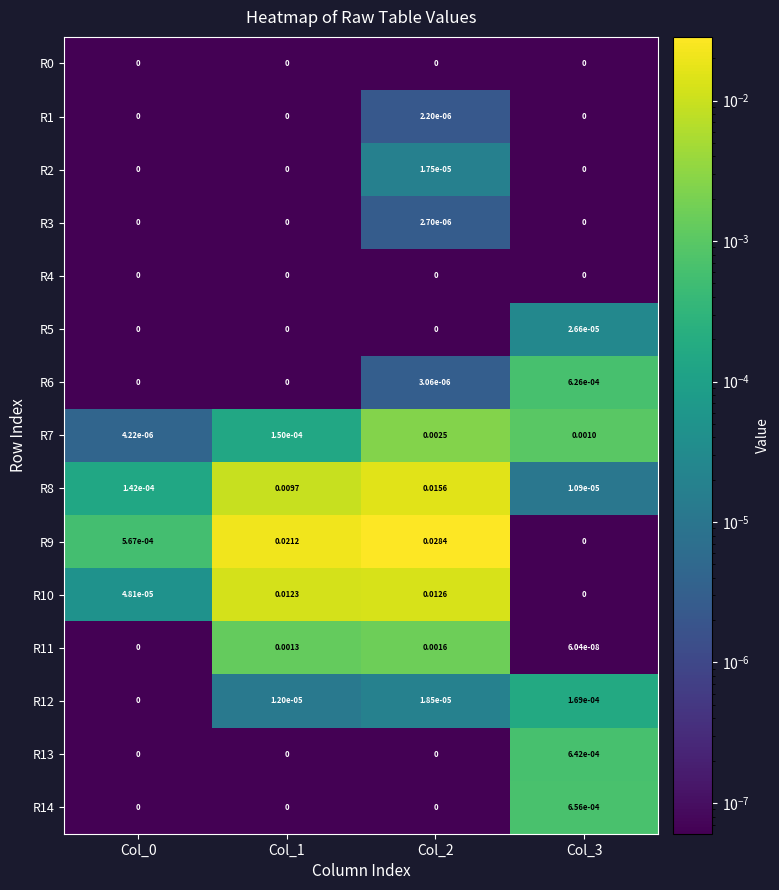

How many series are shown in this chart?

15